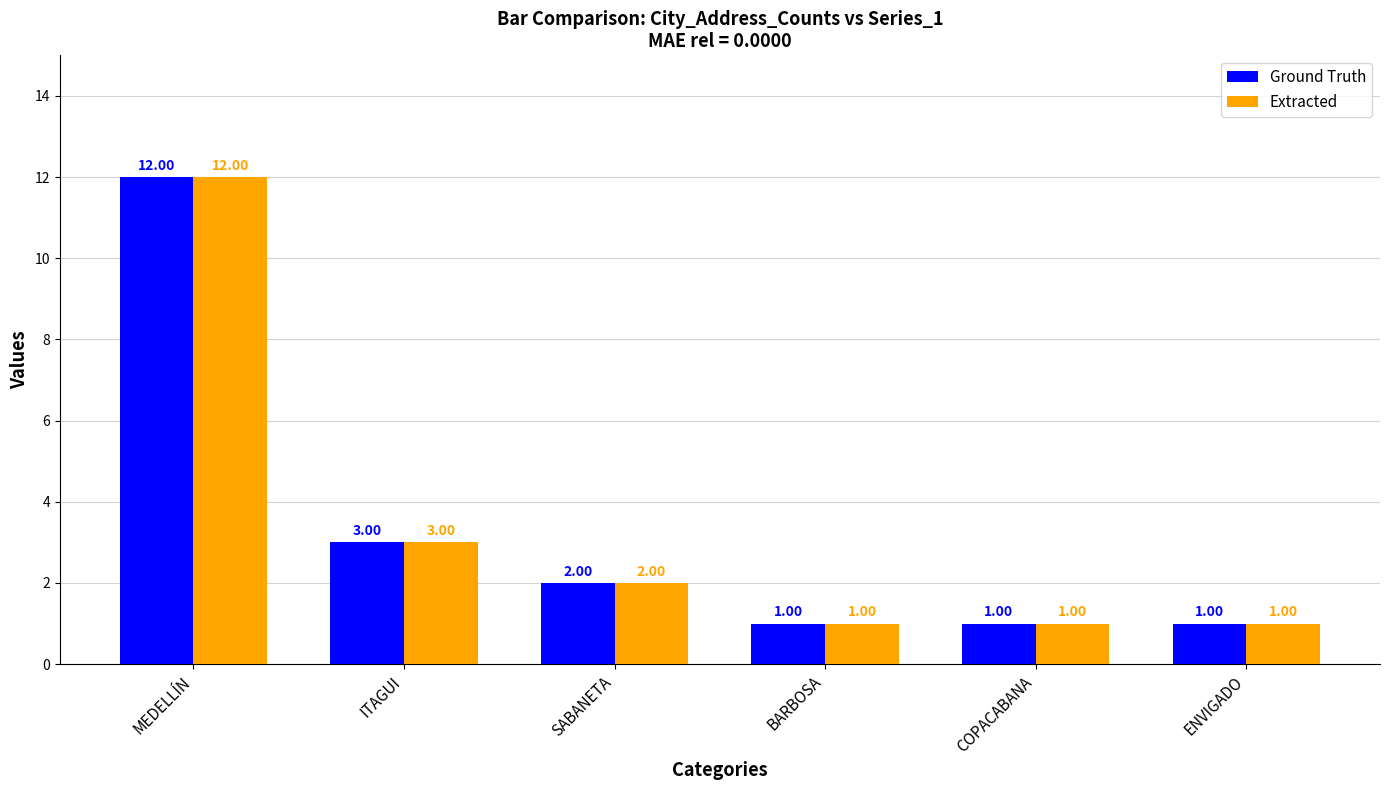

The Ground Truth series shows 1 at SABANETA. True or false?

False